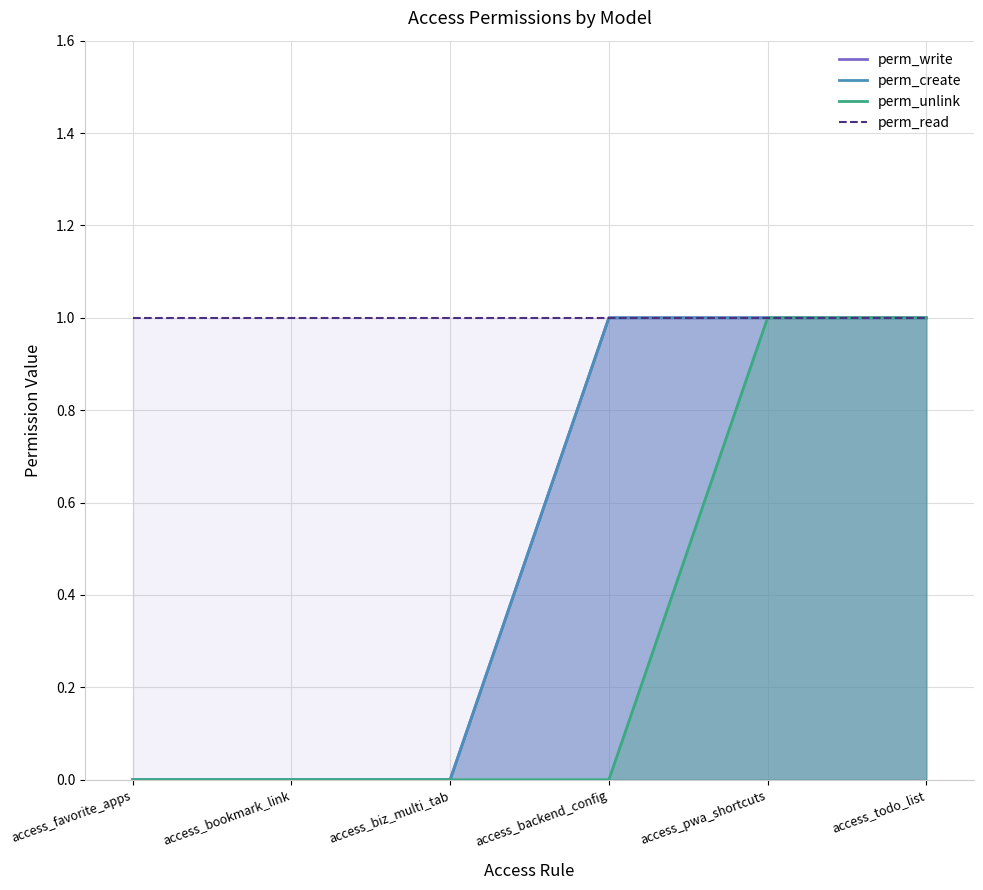

True or false: perm_read and perm_unlink intersect in this chart.

False